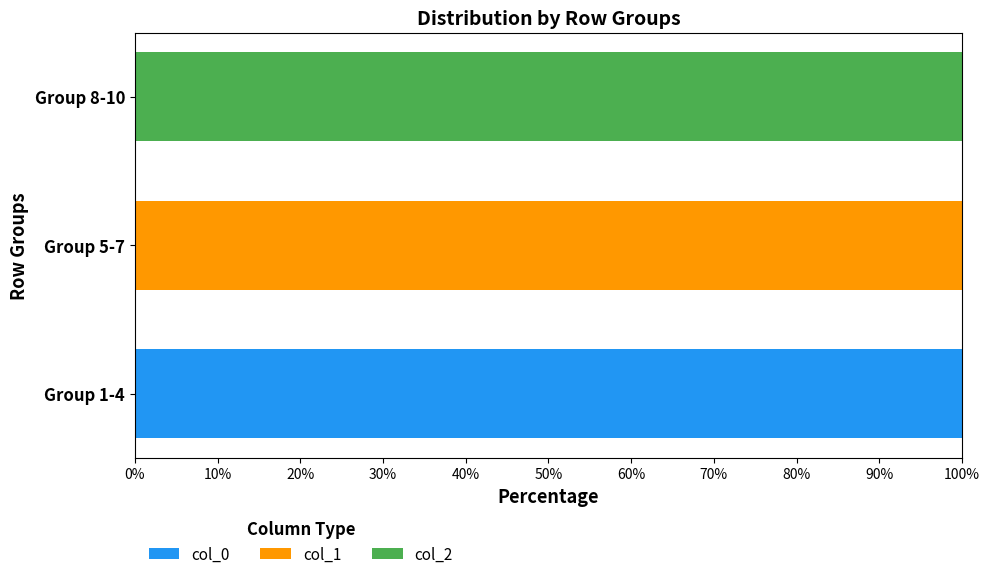

What are all the series names shown in the legend?

col_0, col_1, col_2